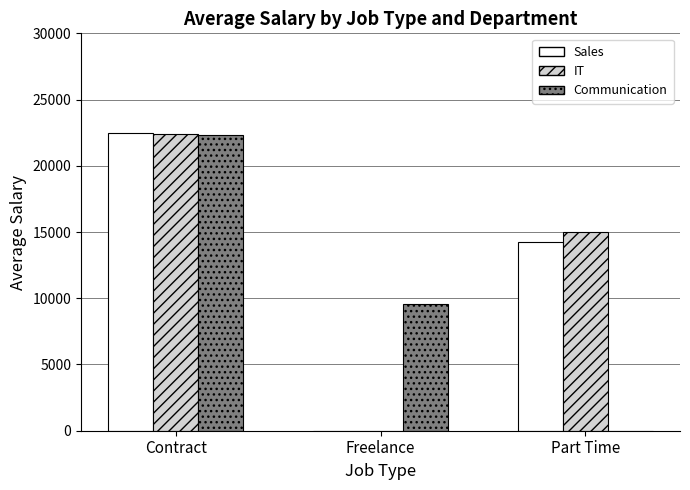

How many groups of bars are there?

3